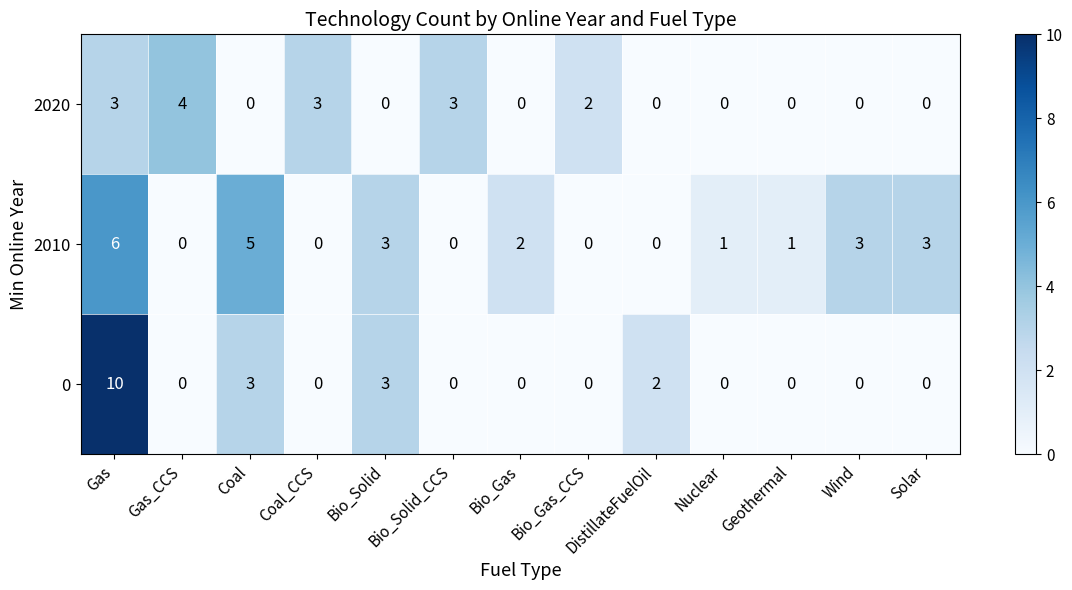

At which label does 2010 first exceed 1?

Gas